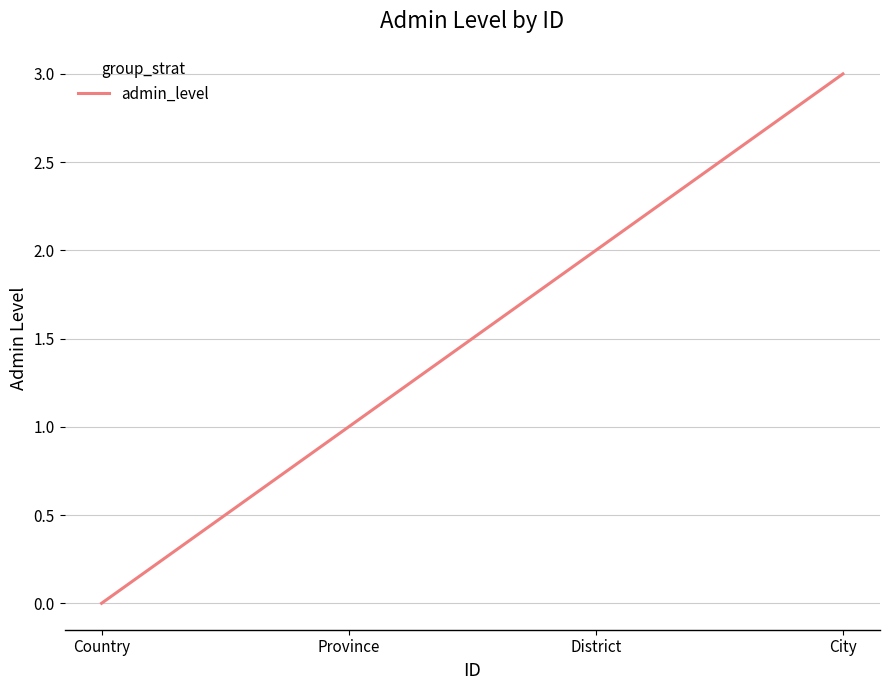

What position from the right is District?

2